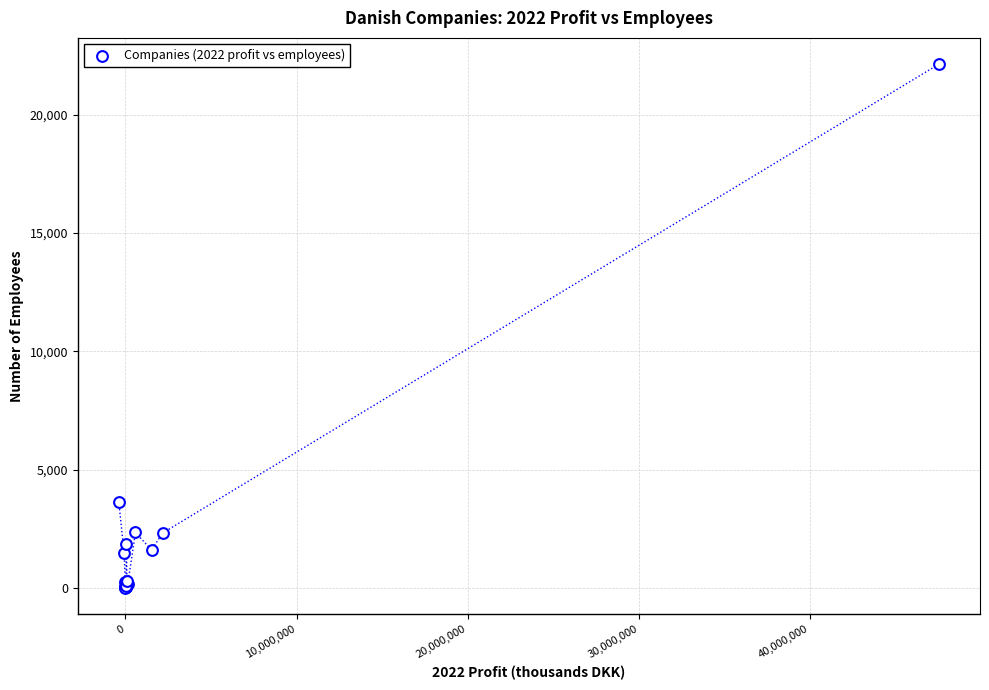

What Y value in the scatter plot is closest to 11076?

3642